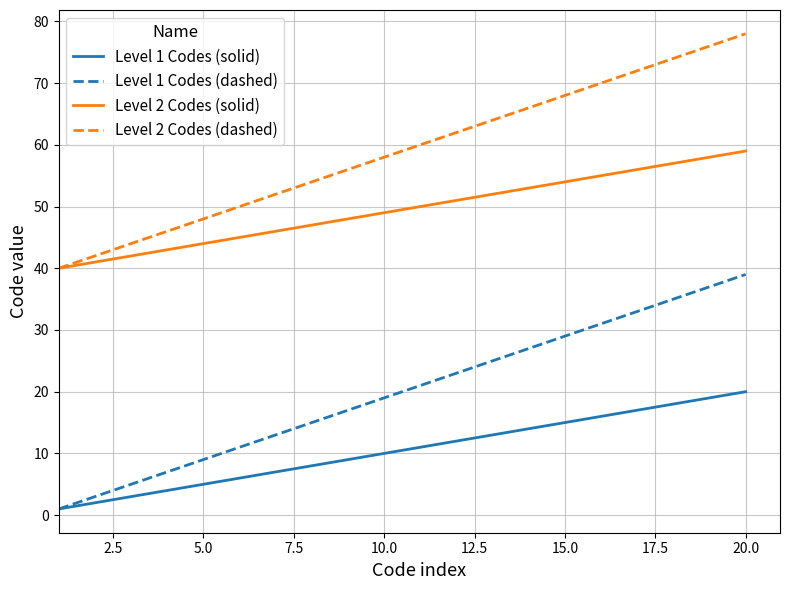

True or false: Level 2 Codes (solid) and Level 1 Codes (dashed) cross at least once.

False